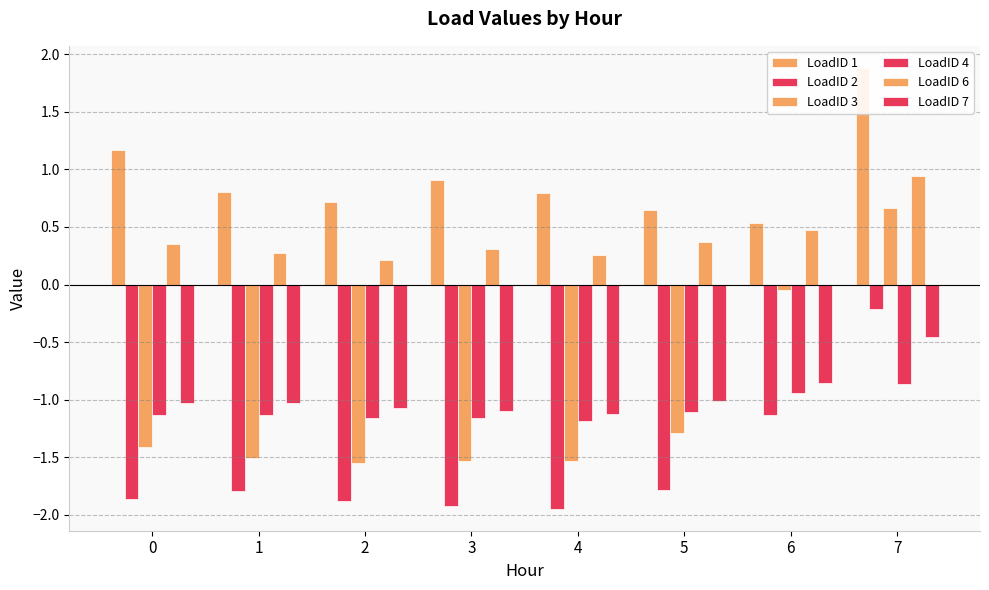

Reading right to left, list all the values displayed in this chart.

LoadID 1: 1.9	0.5	0.6	0.8	0.9	0.7	0.8	1.2
LoadID 2: -0.2	-1.1	-1.8	-1.9	-1.9	-1.9	-1.8	-1.9
LoadID 3: 0.7	-0.0	-1.3	-1.5	-1.5	-1.6	-1.5	-1.4
LoadID 4: -0.9	-0.9	-1.1	-1.2	-1.2	-1.2	-1.1	-1.1
LoadID 6: 0.9	0.5	0.4	0.3	0.3	0.2	0.3	0.4
LoadID 7: -0.5	-0.9	-1.0	-1.1	-1.1	-1.1	-1.0	-1.0